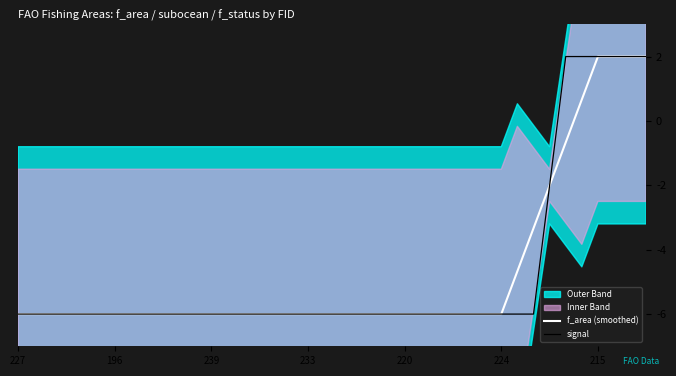

What is the sum of the signal values at 13 and 20?

-12.0